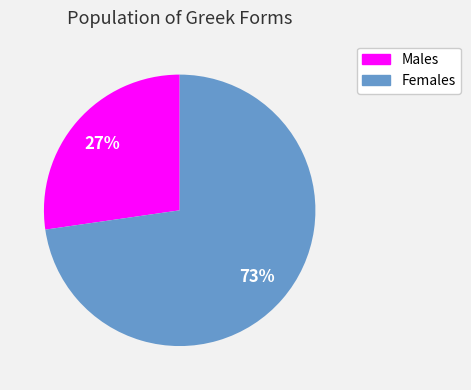

Is there a majority slice in this chart?

Yes